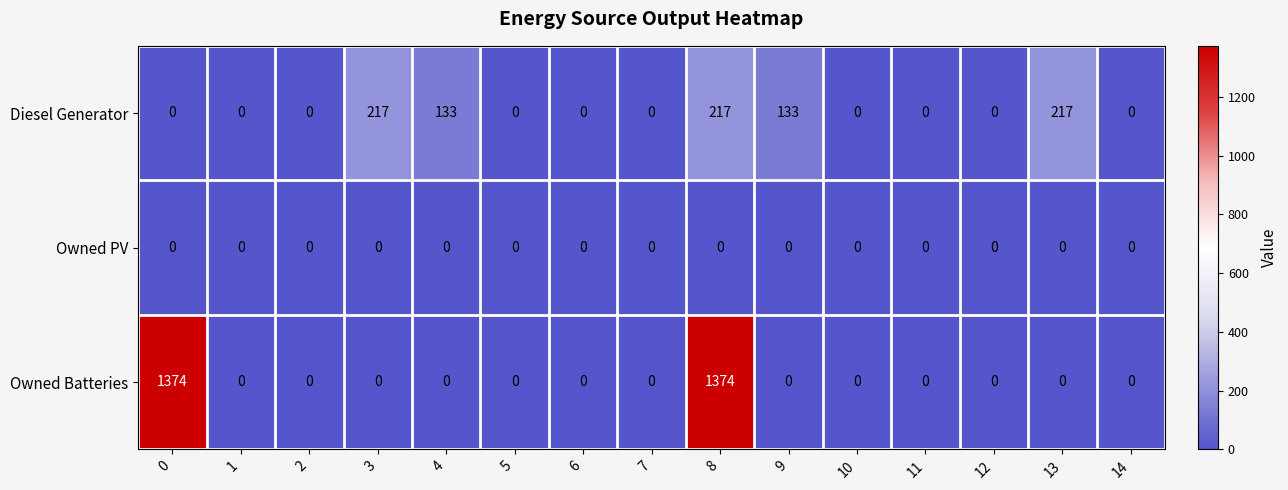

Which series has the widest spread of values?

Owned Batteries